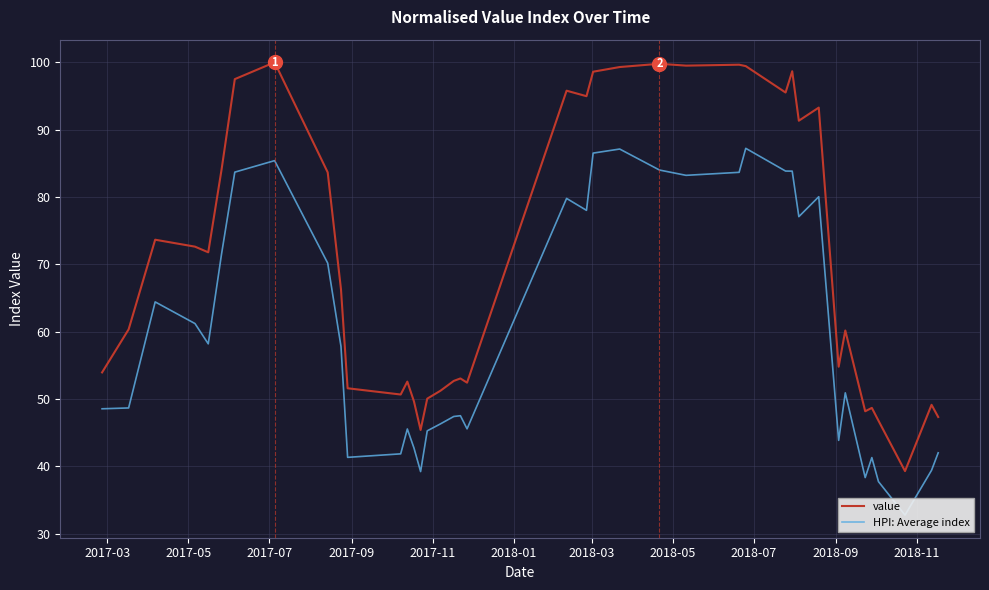

True or false: HPI: Average index and value intersect in this chart.

False